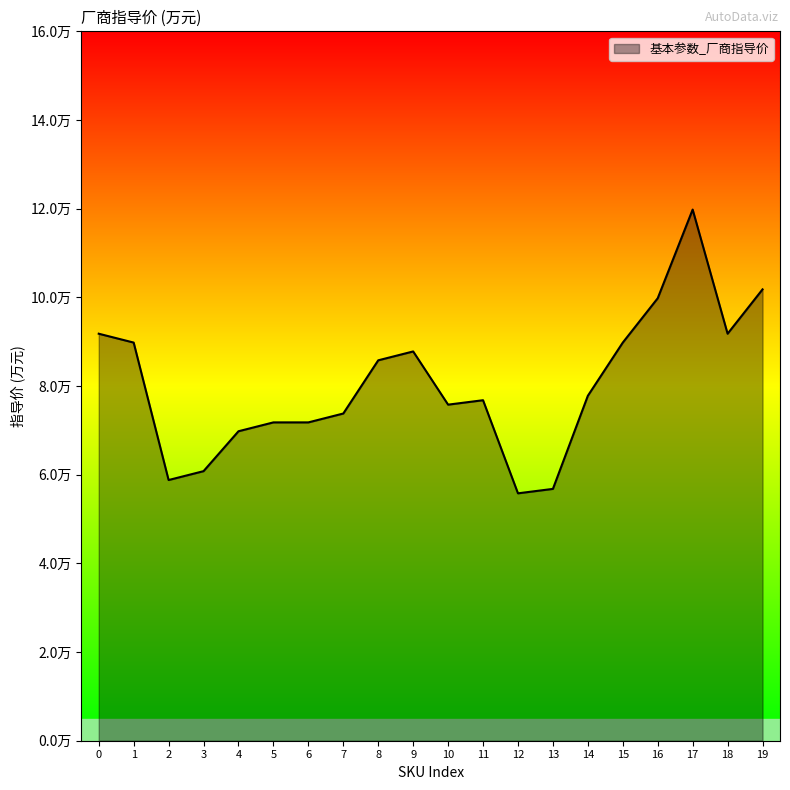

Does the chart have visible grid lines?

No